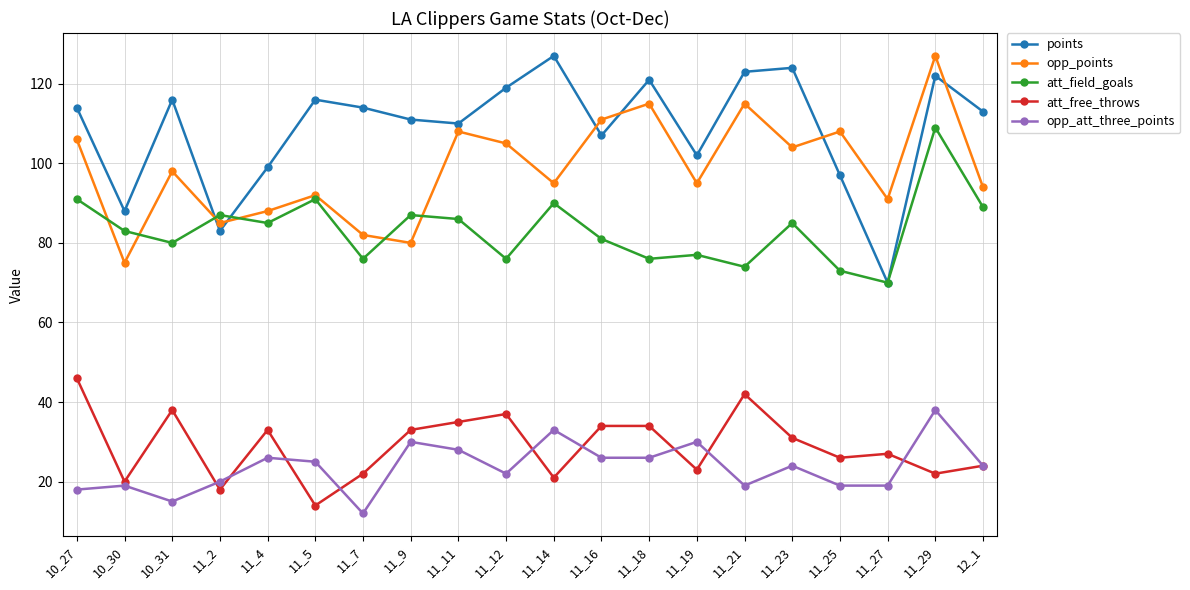

How many lines are shown in the chart?

5